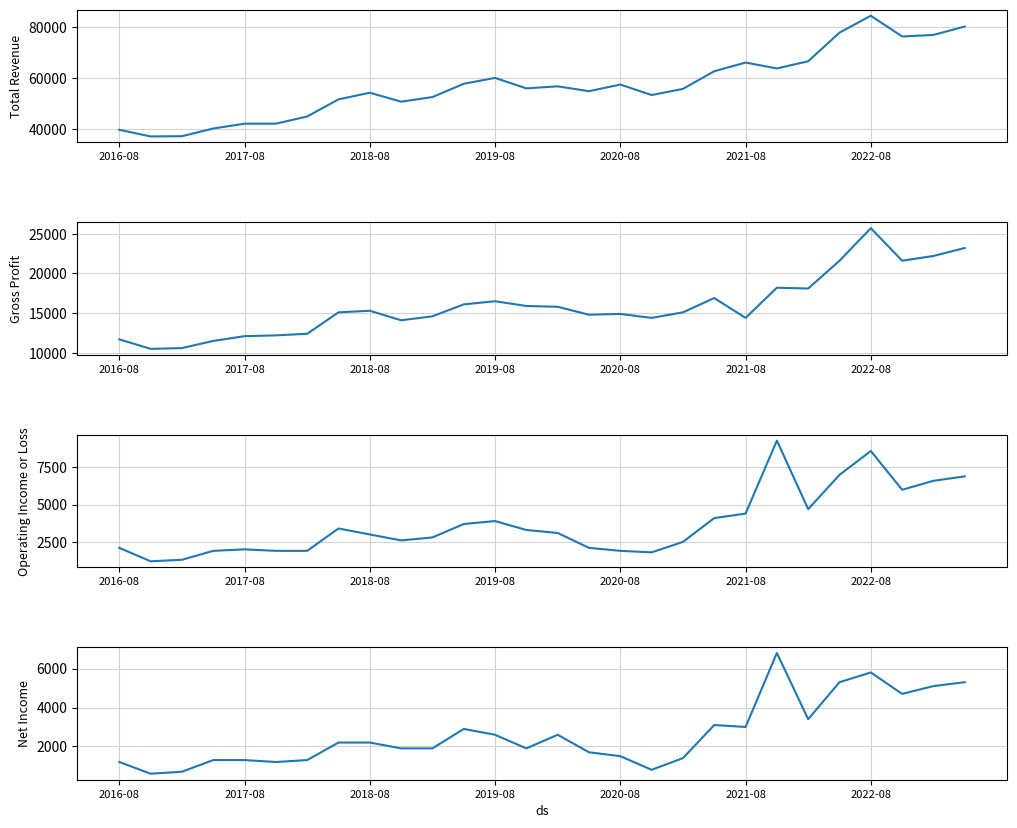

In Net Income, how many points are higher than both neighbors (excluding endpoints)?

5